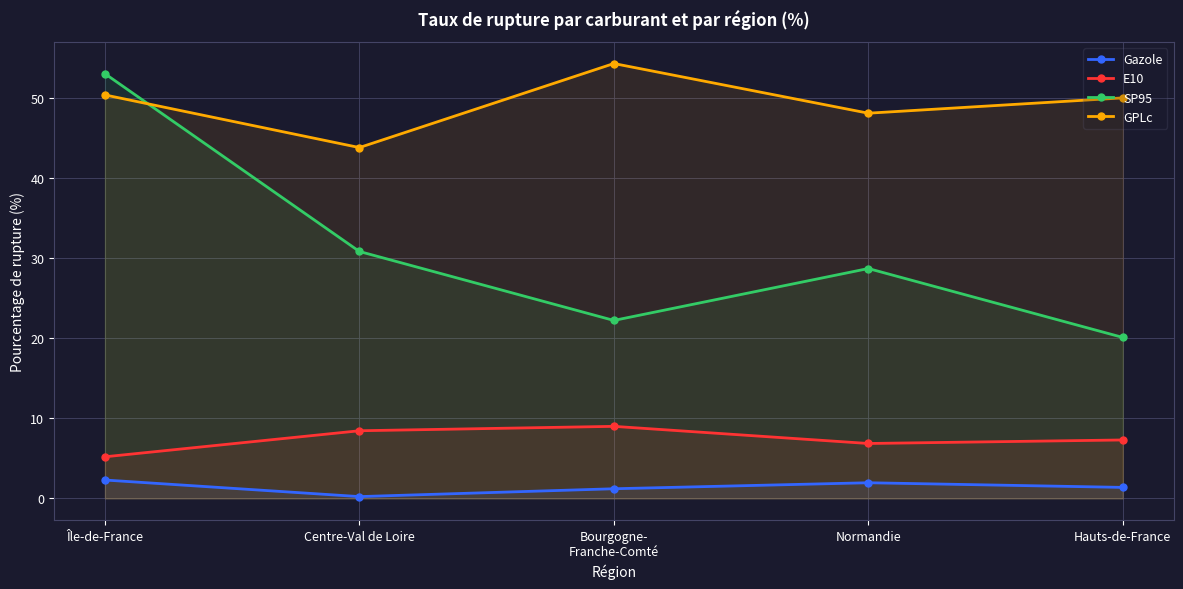

At Bourgogne-
Franche-Comté, list the series in order from largest to smallest.

GPLc, SP95, E10, Gazole